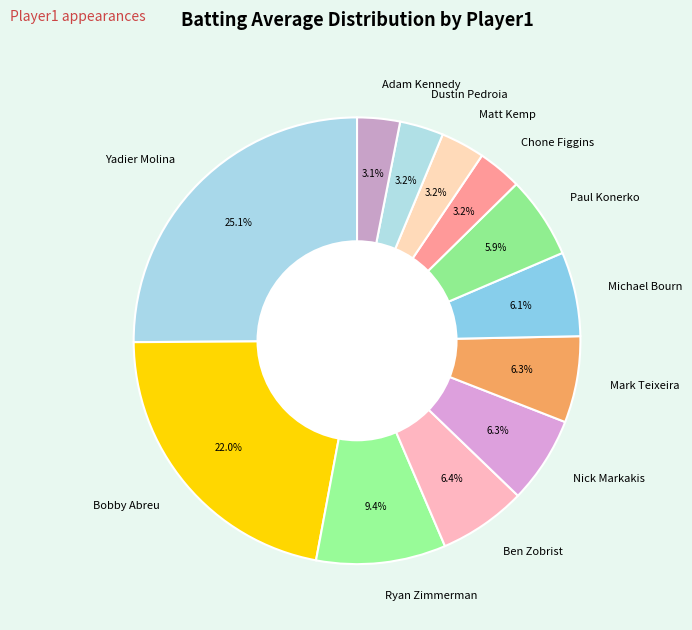

To the nearest percent, what portion does Ryan Zimmerman represent?

9%